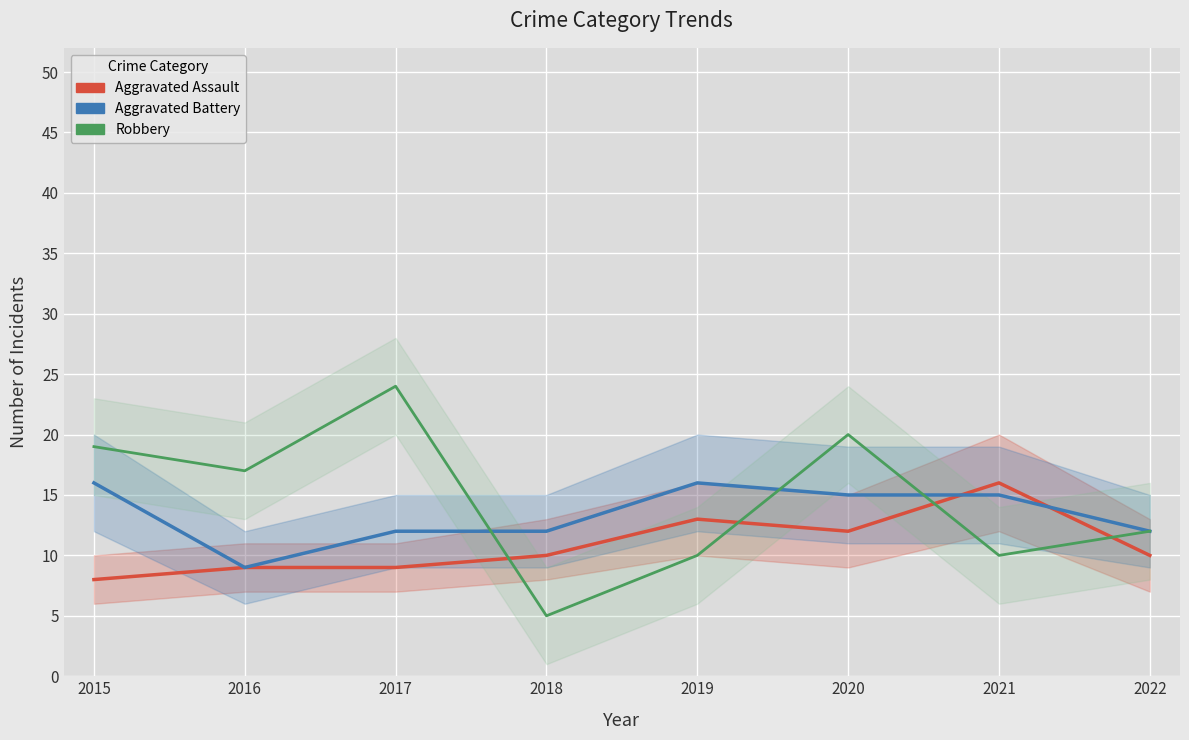

True or false: Aggravated Assault has more than 0 interior local peaks.

True